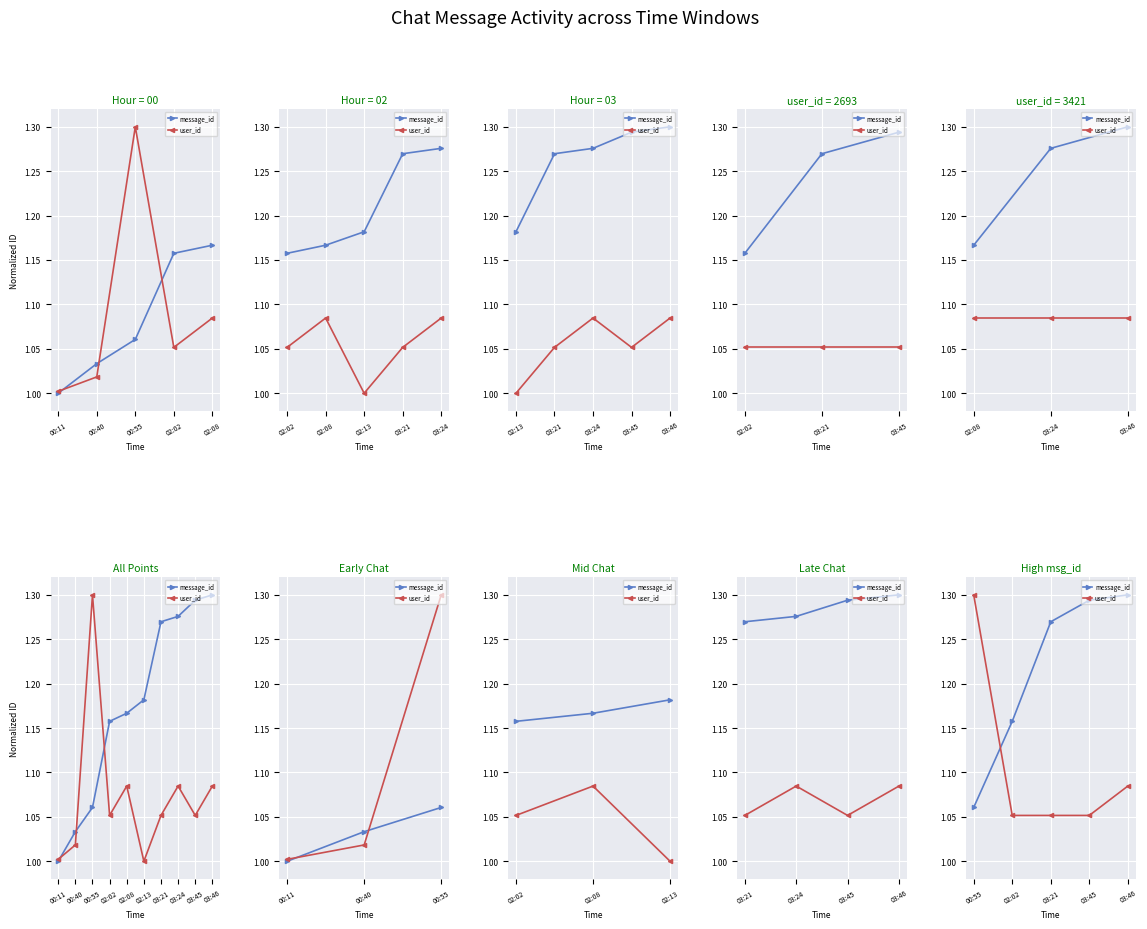

What position from the left is 03:21?

3